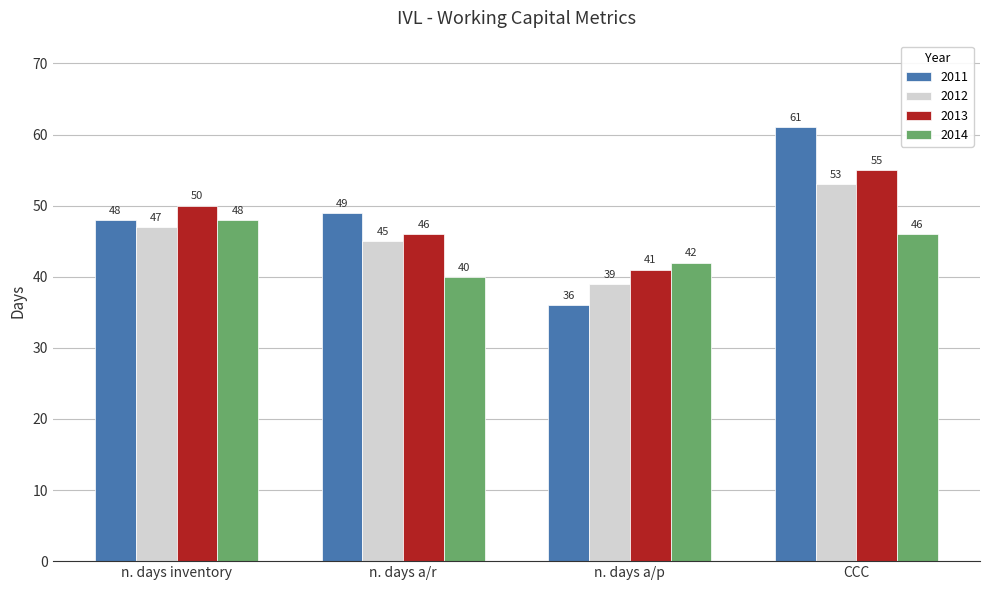

How many groups of bars are there?

4